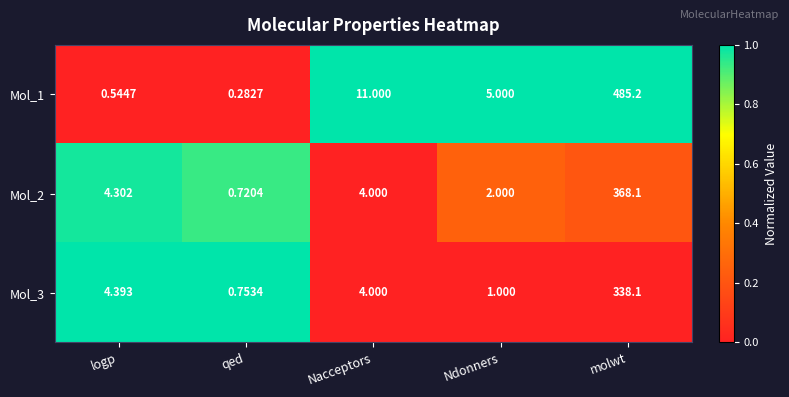

Which label corresponds to the smallest value in the chart?

qed